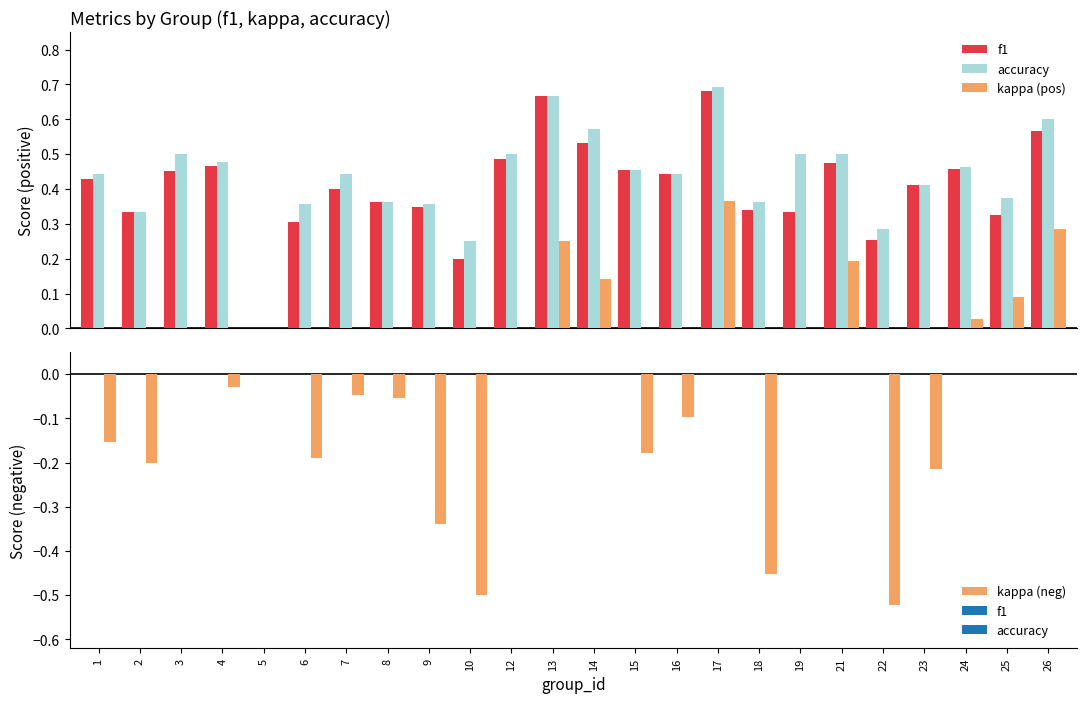

Which series changed the most between 2 and 22?

kappa (neg)